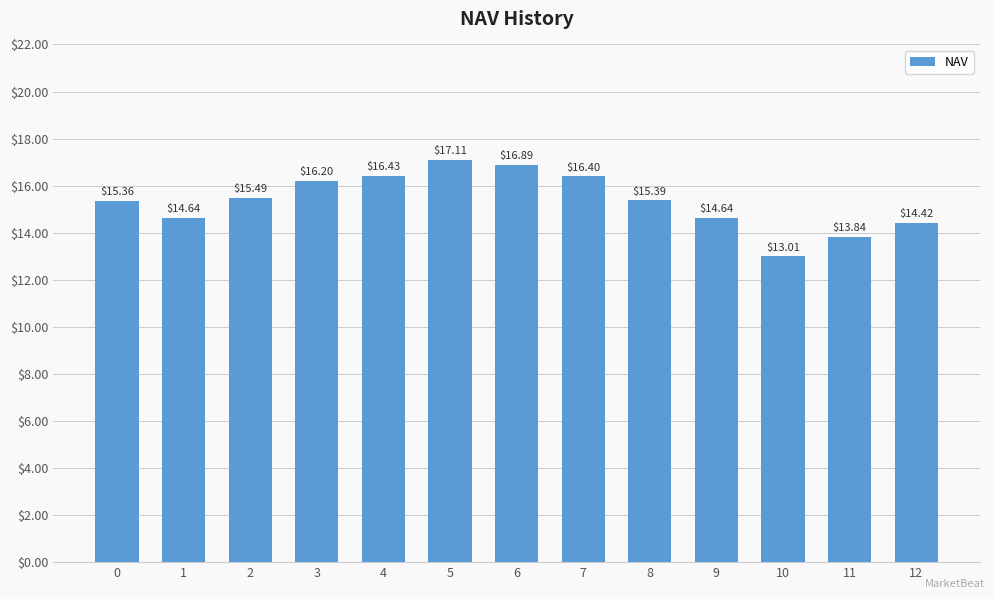

Reading left to right, transcribe all the data shown in this chart.

15.4	14.6	15.5	16.2	16.4	17.1	16.9	16.4	15.4	14.6	13.0	13.8	14.4